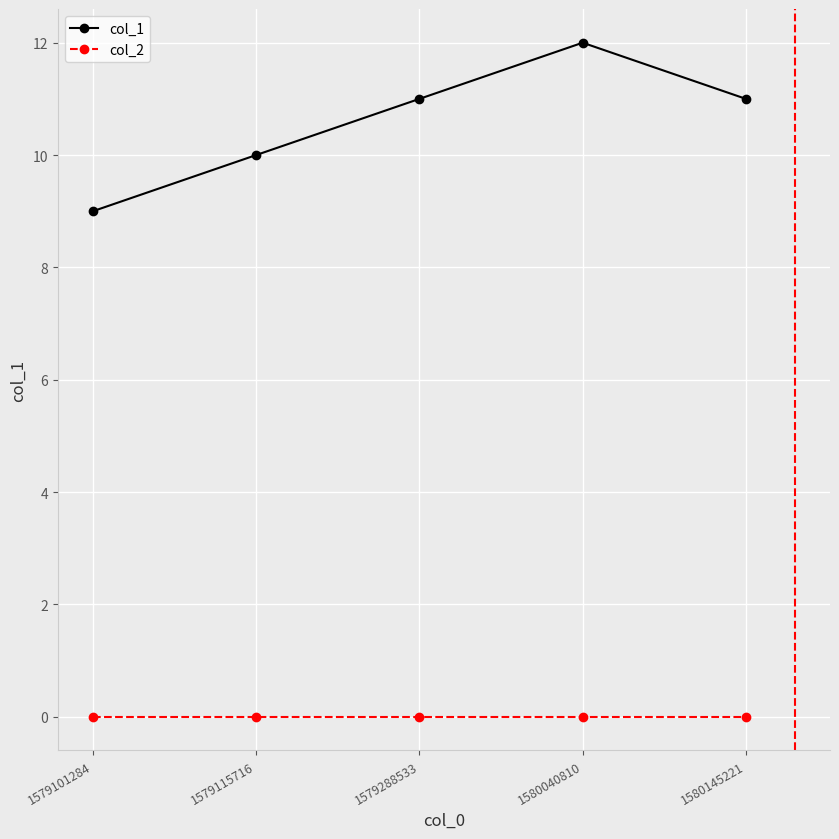

The col_2 series shows 0 at 1580145221. True or false?

True